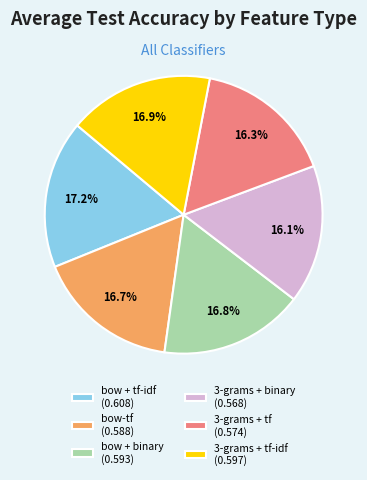

Does any single category account for the majority?

No